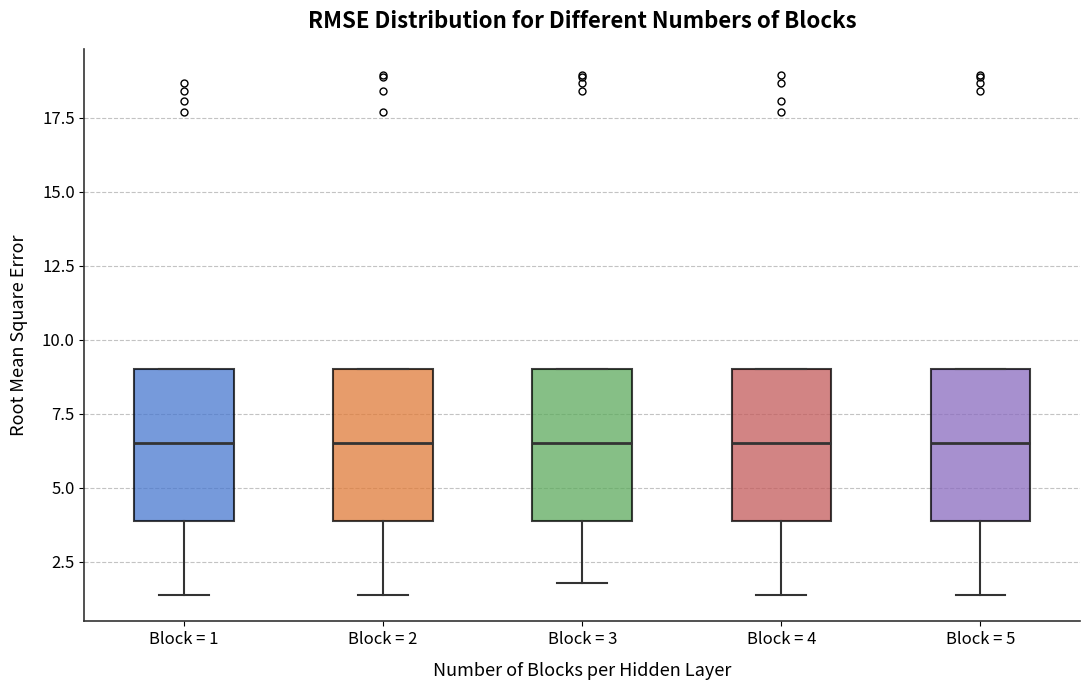

Reading left to right, read every box against the y-axis: the position of its median line, the range the box covers, and the ends of its whiskers. The values are not printed on the chart, so give them approximately, as read against the axis.

Block = 1: median 6.5, box 4.0 to 9.0, whiskers 1.5 to 9.0
Block = 2: median 6.5, box 4.0 to 9.0, whiskers 1.5 to 9.0
Block = 3: median 6.5, box 4.0 to 9.0, whiskers 2.0 to 9.0
Block = 4: median 6.5, box 4.0 to 9.0, whiskers 1.5 to 9.0
Block = 5: median 6.5, box 4.0 to 9.0, whiskers 1.5 to 9.0